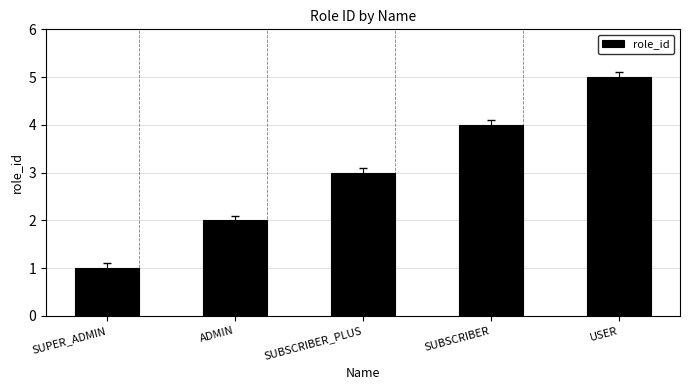

What is the difference between the maximum and minimum values?

4